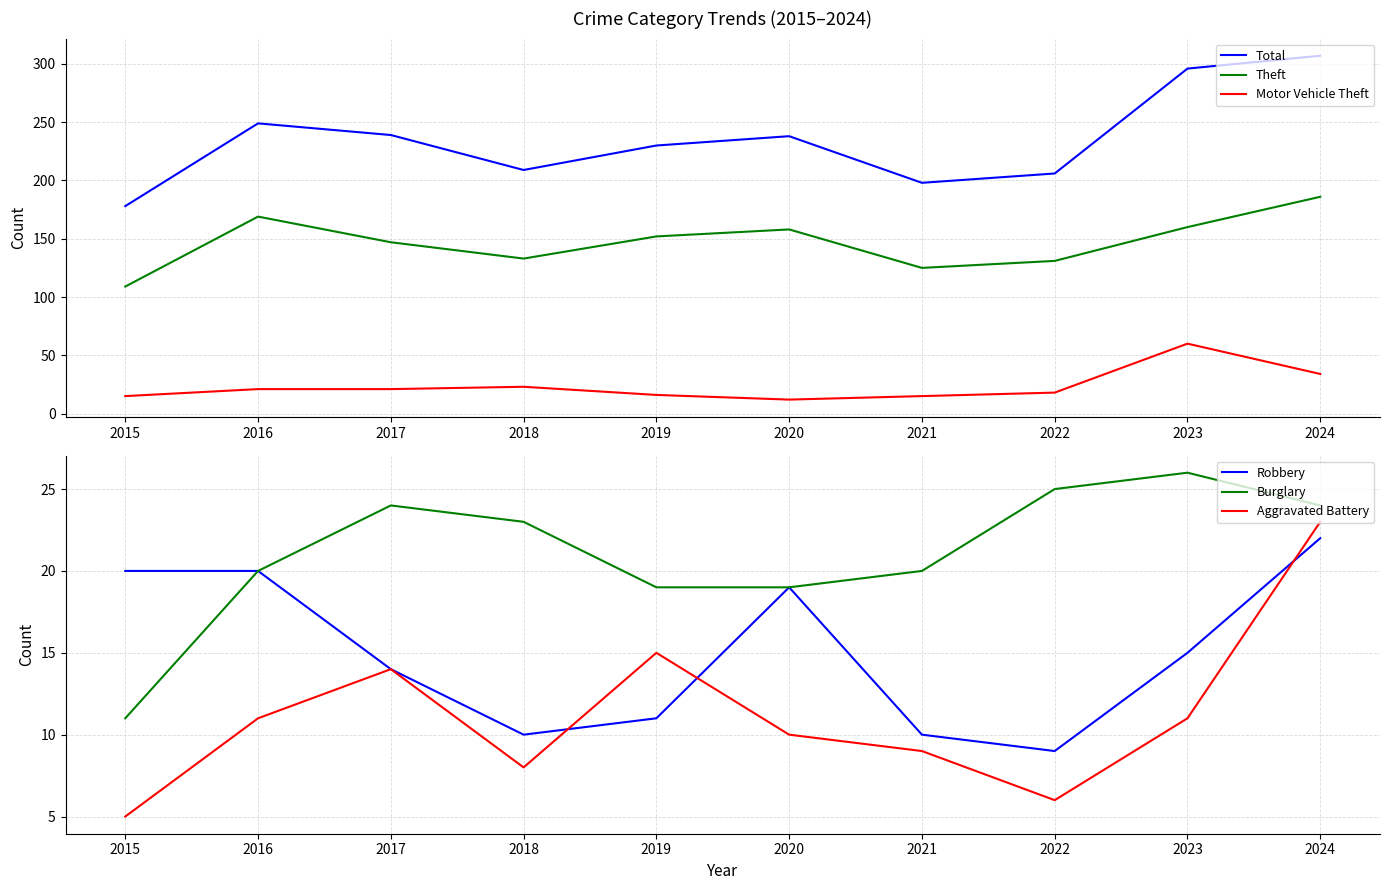

How many lines are shown in the chart?

6